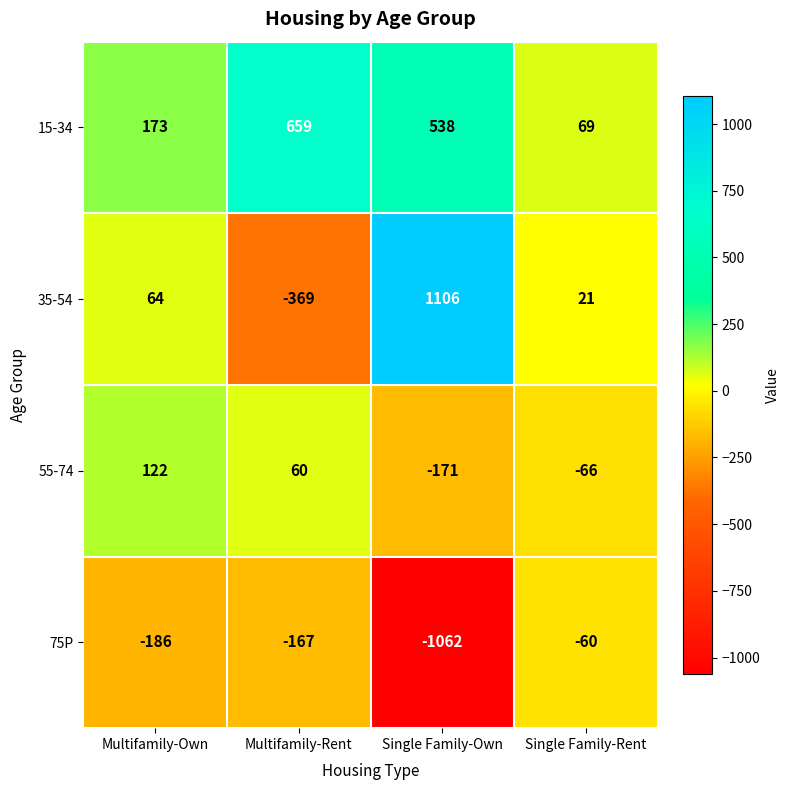

What is the spread (max minus min) of values at Multifamily-Own?

359